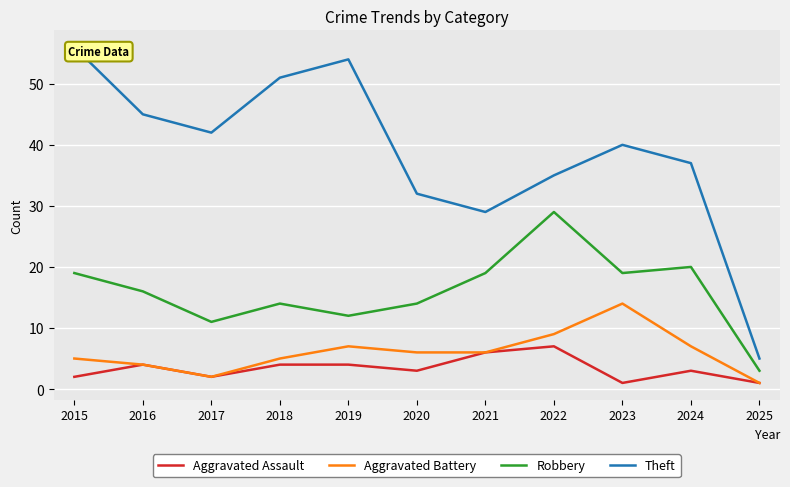

What value does the Theft series have at 2016?

45